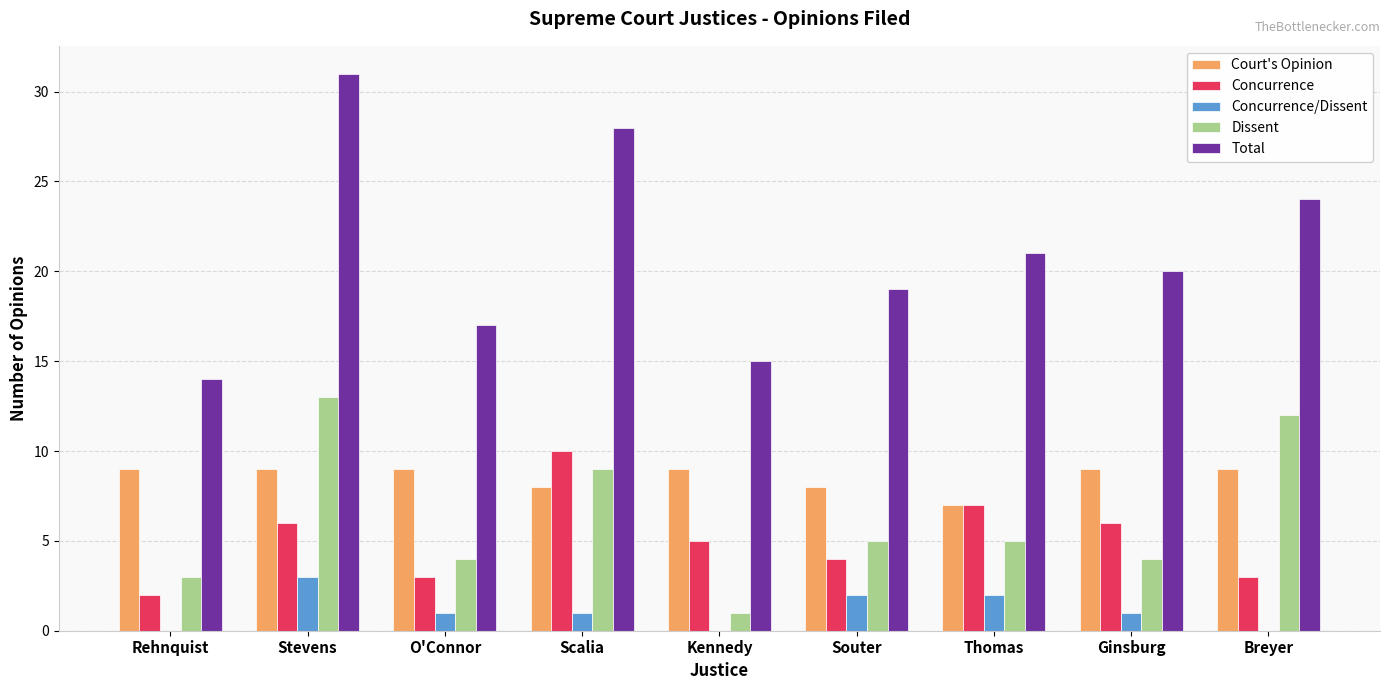

The Concurrence/Dissent series shows -2 at Breyer. True or false?

False